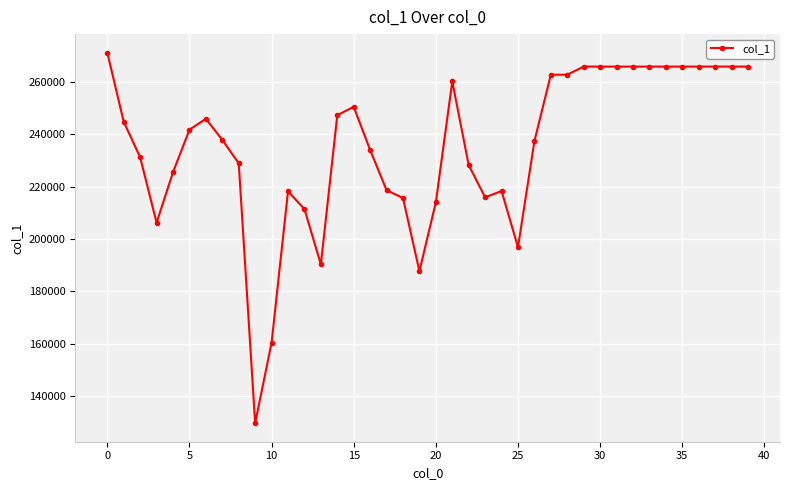

How many data points does each series have?

40